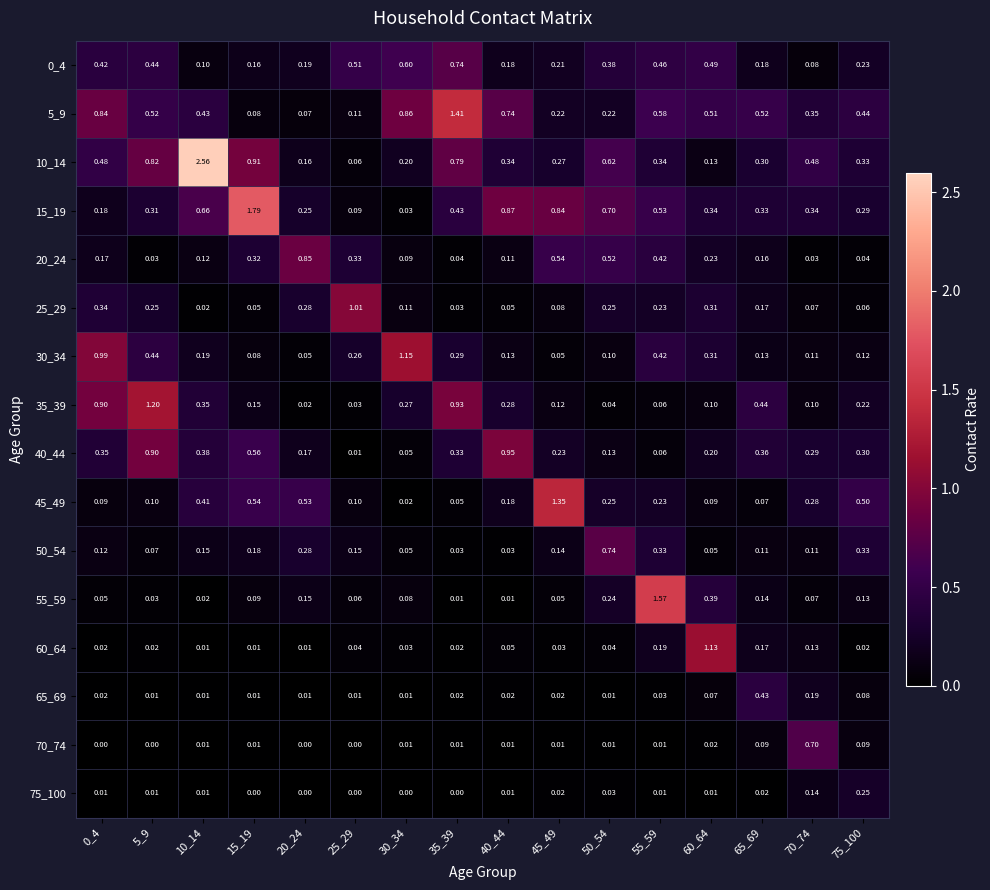

Which series has the largest range (max minus min)?

10_14